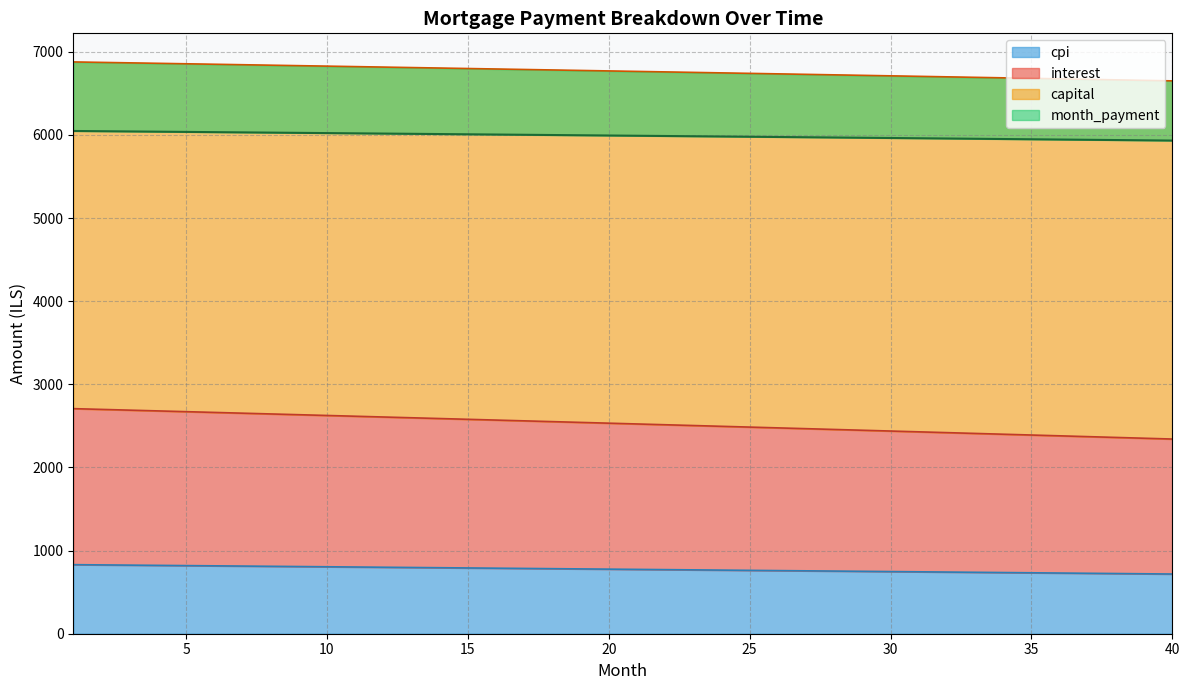

True or false: month_payment has more than 1 interior local peaks.

False